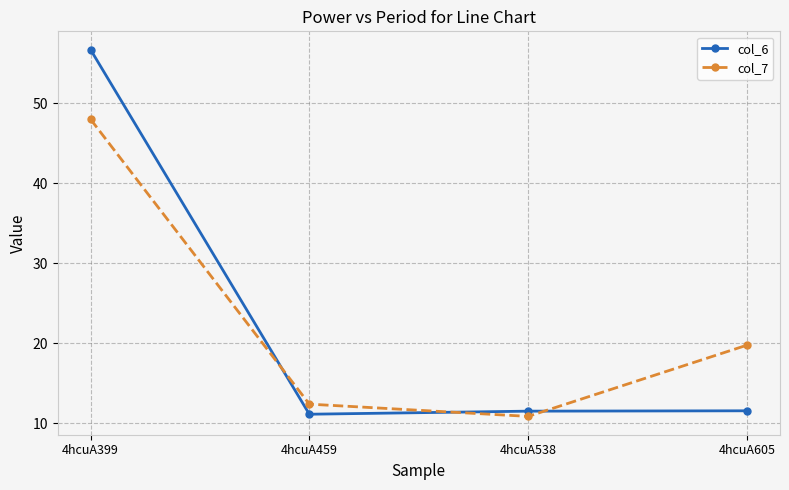

What is the sum of all col_6 values?

91.0